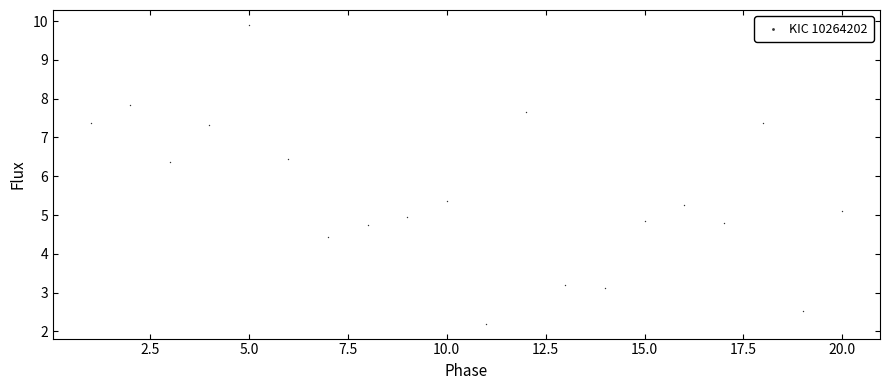

What is the range of Y values (max minus min)?

7.7